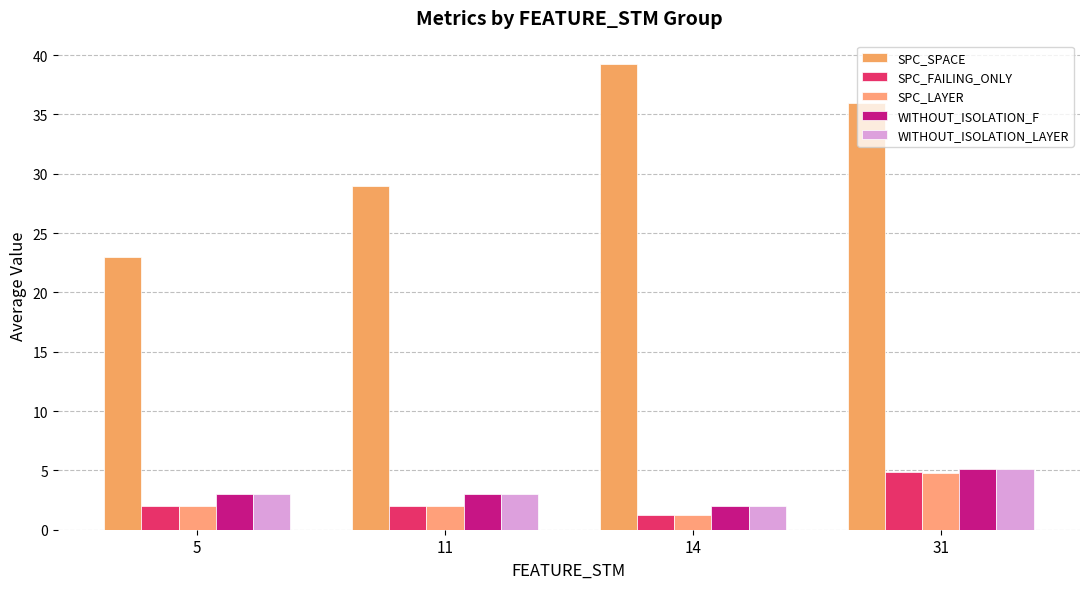

What is the approximate value of SPC_SPACE at 14?

39.2